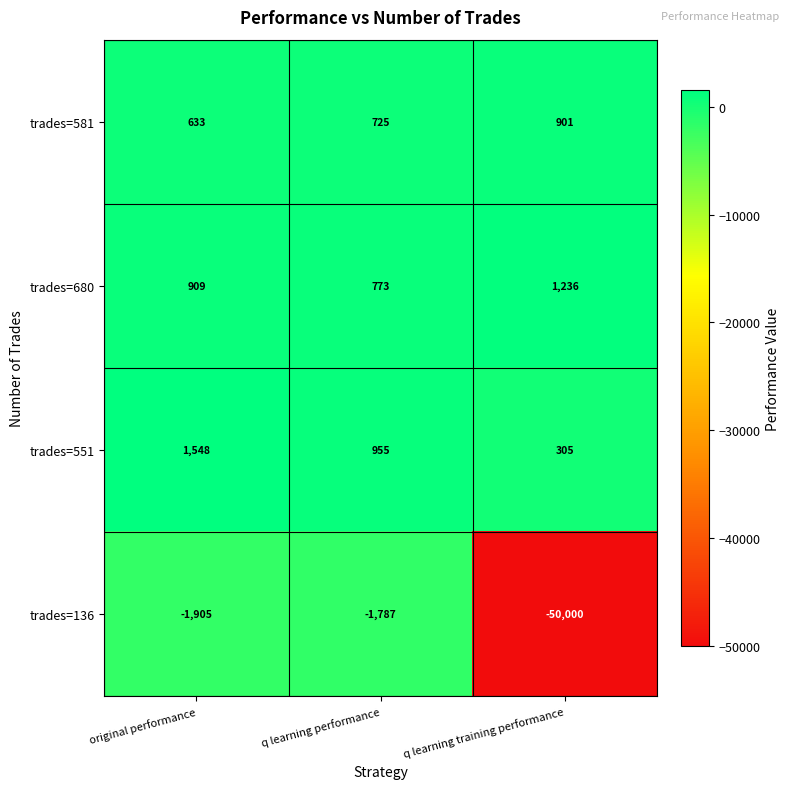

What is the total value across all series at q learning performance?

666